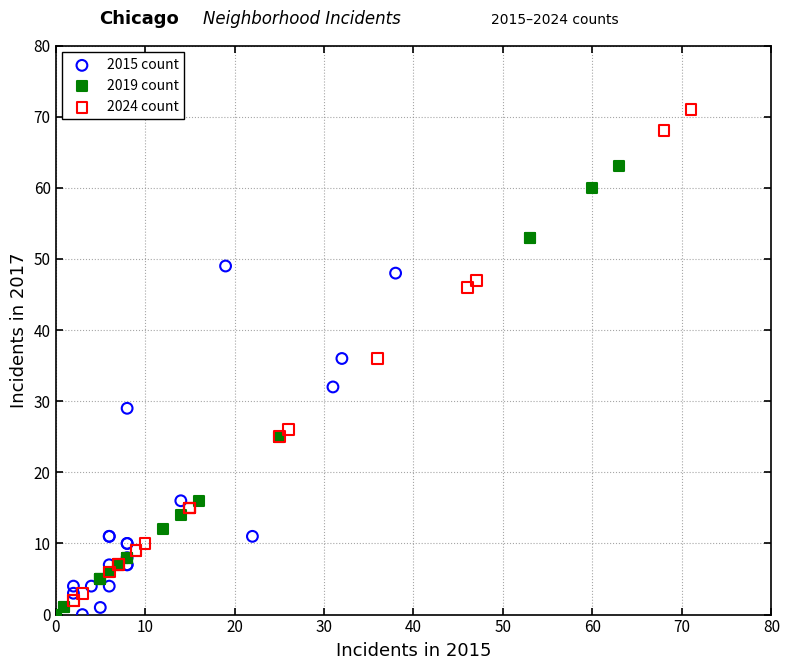

Which series has the largest Y range (max minus min)?

2024 count